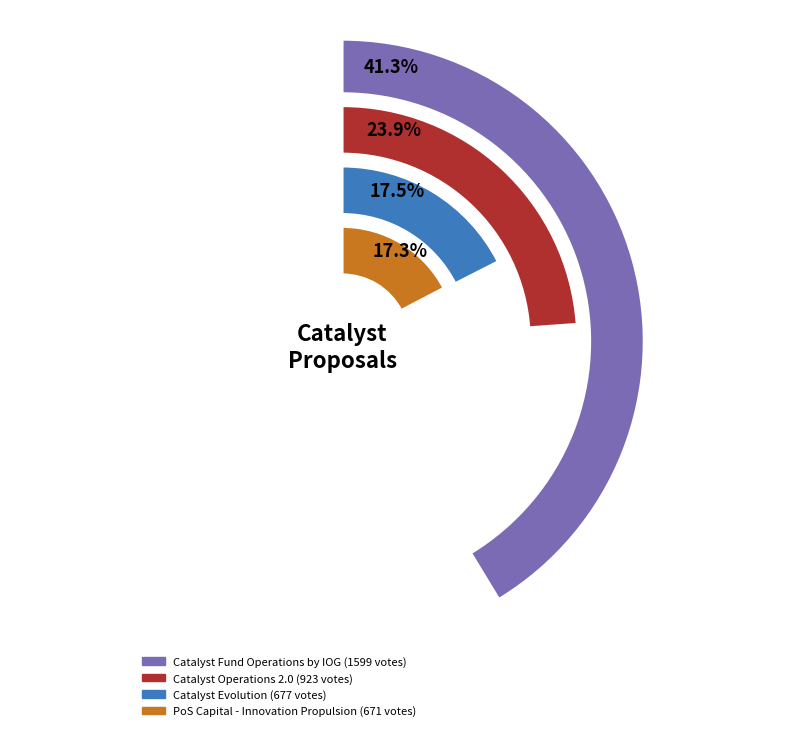

Which has a higher value, Catalyst Fund Operations by IOG or Catalyst Operations 2.0?

Catalyst Fund Operations by IOG